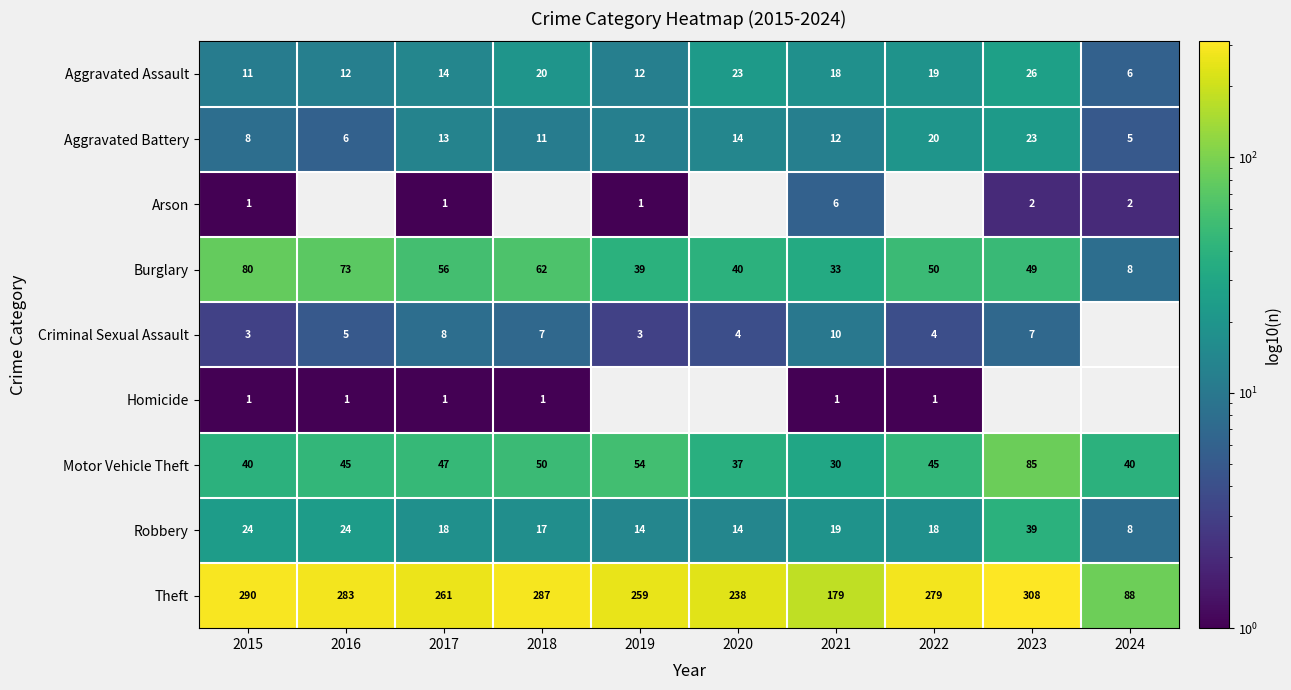

Rank the categories by Theft value from lowest to highest.

2024, 2021, 2020, 2019, 2017, 2022, 2016, 2018, 2015, 2023